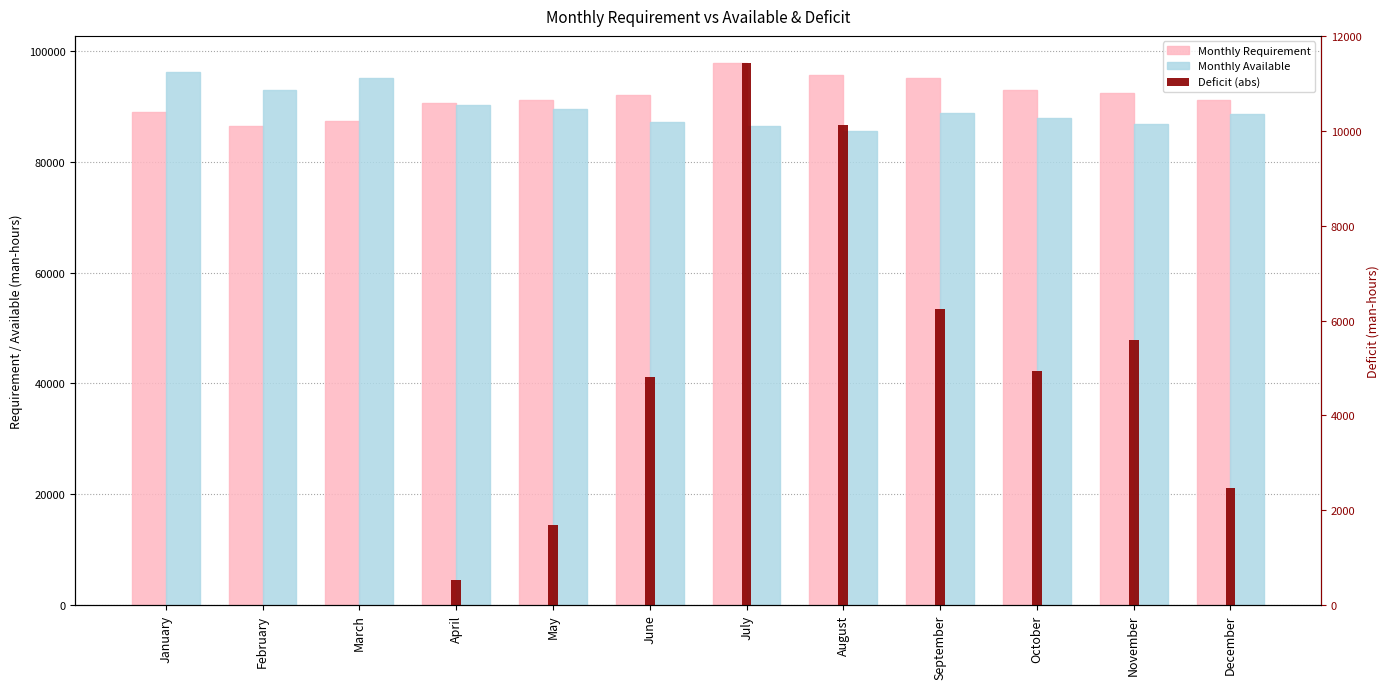

At how many categories does at least one series exceed 80231?

12